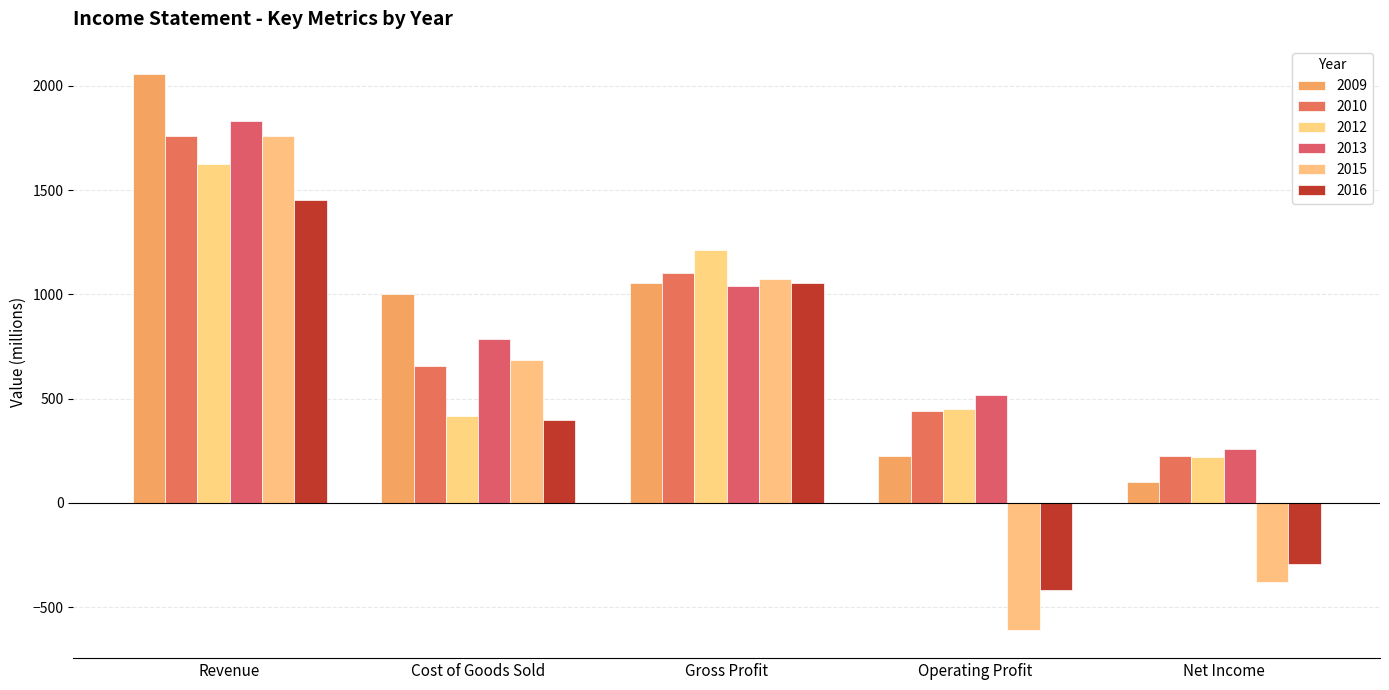

How many values in the 2013 series are below 787?

2